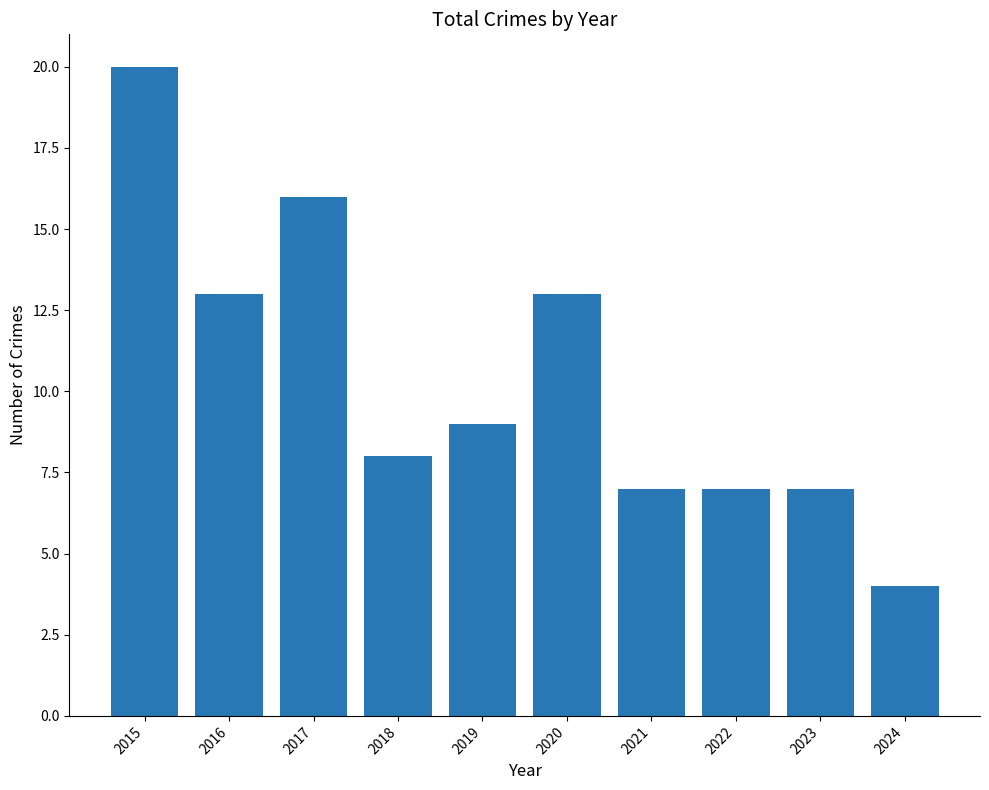

What is the value of the 2nd bar from the left?

13